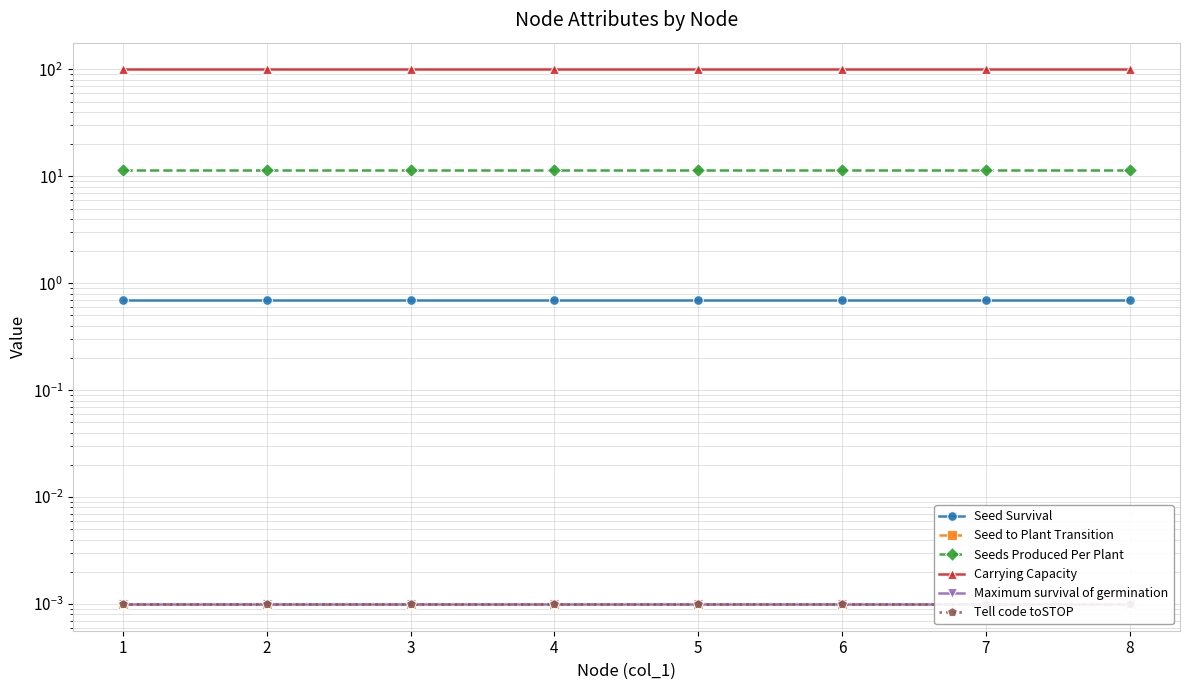

True or false: Tell code toSTOP and Carrying Capacity intersect in this chart.

False